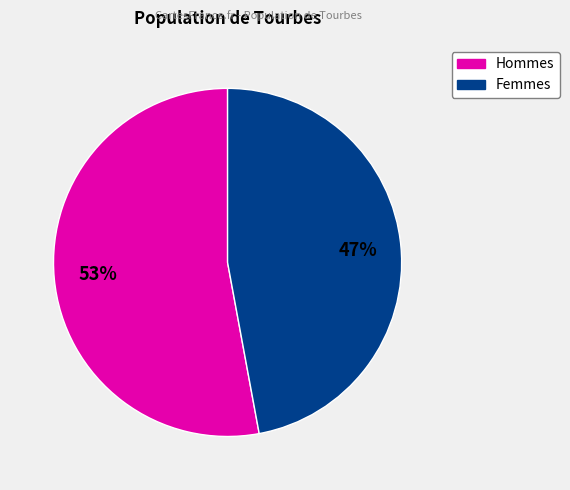

Is there any slice that represents more than half of the pie?

Yes